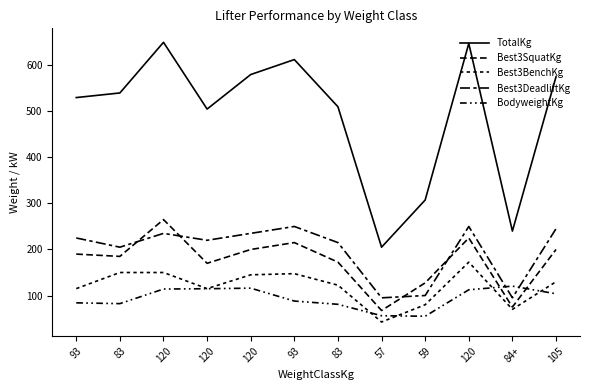

Does the chart display data point markers on the line(s)?

No